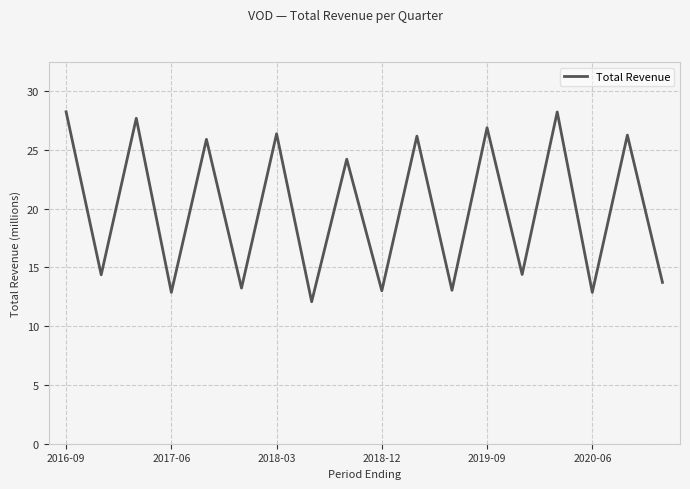

What is the smallest value displayed?

12.1